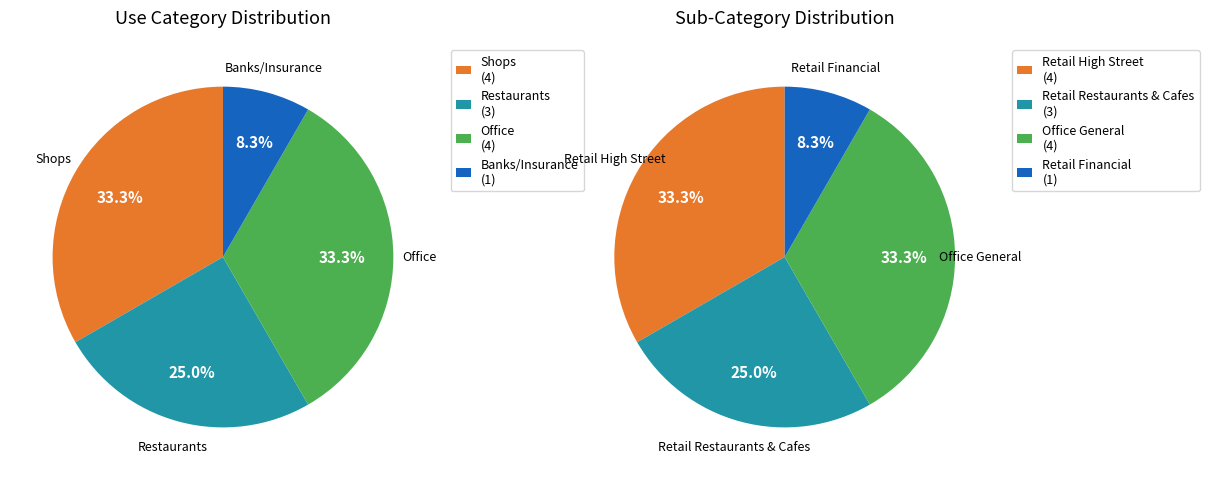

Is Retail the majority of the pie?

No